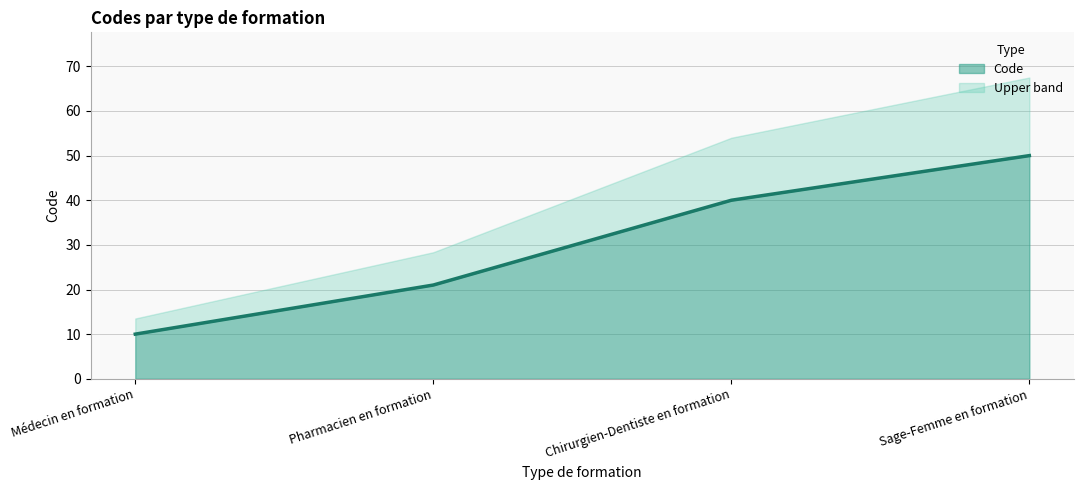

Reading left to right, what are all the values shown in this chart?

10	21	40	50